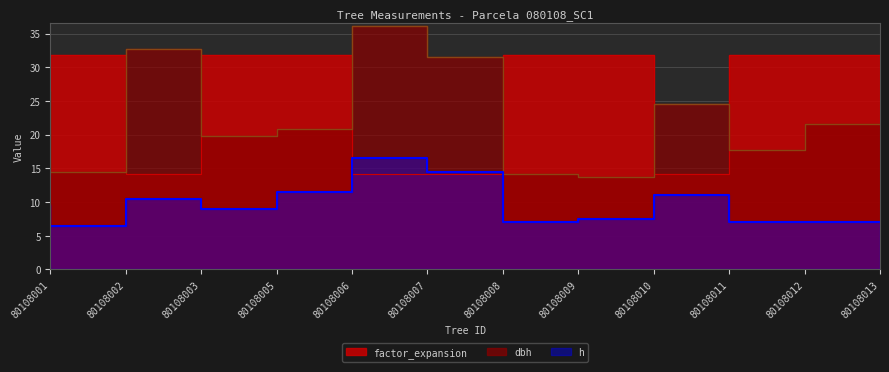

The dbh series shows 9.9 at 80108005. True or false?

False